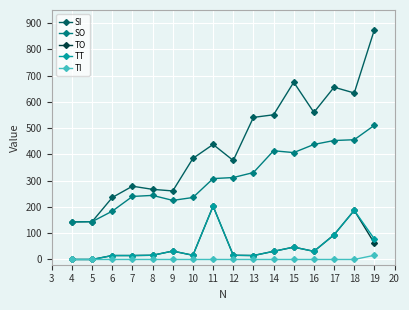

What is the difference between the maximum and second lowest values in the SO series?

367